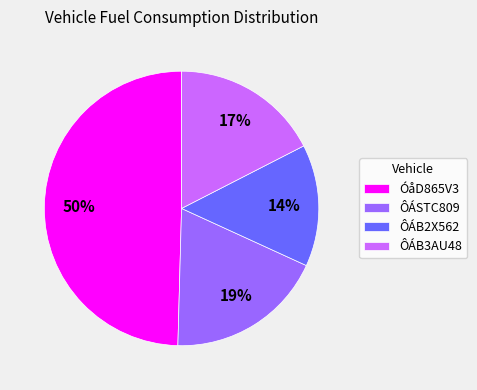

What is the largest slice in the pie chart?

ÓåD865V3